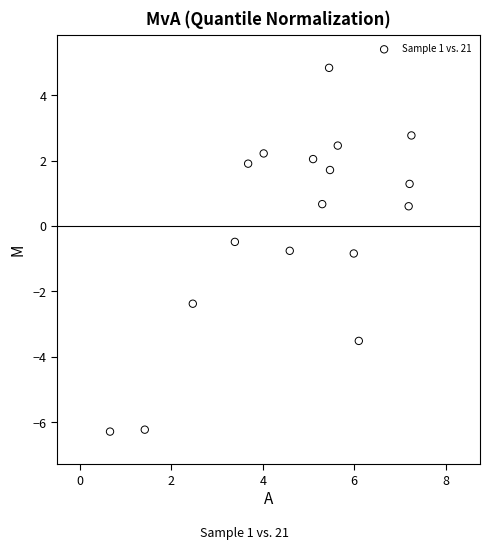

What is the range of Y values (max minus min)?

11.1